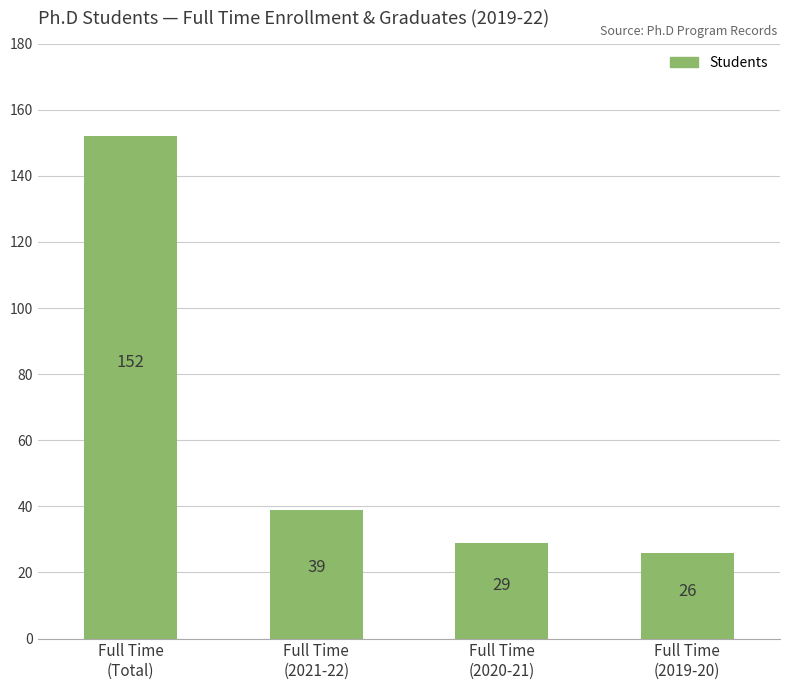

What is the label of the 1st bar from the left?

Full Time
(Total)